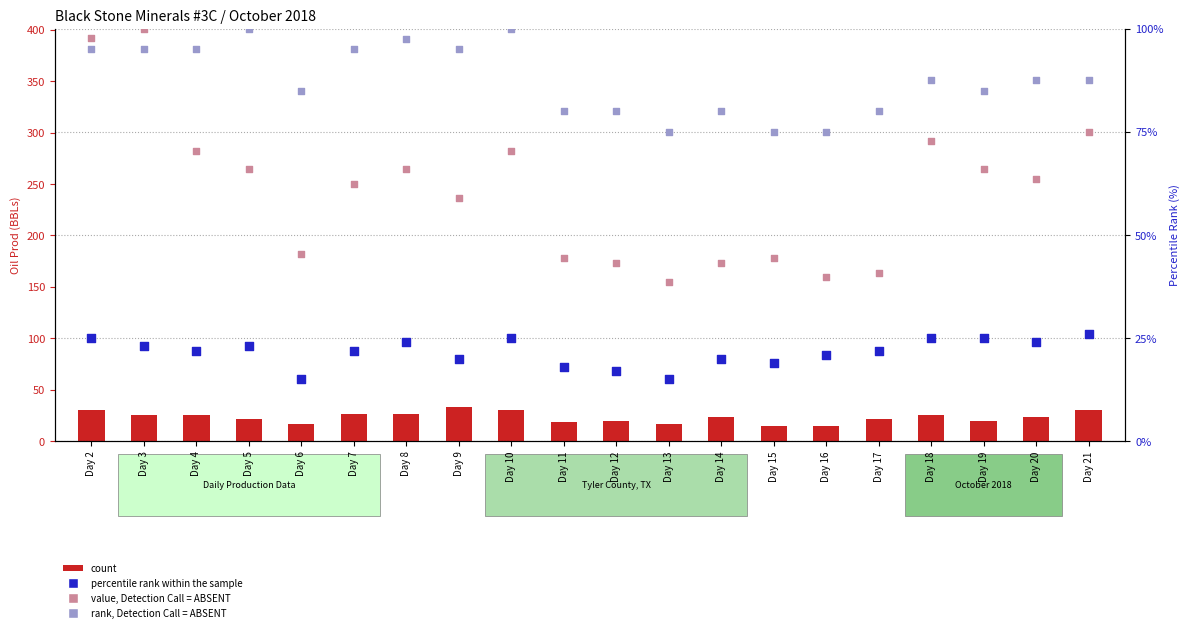

Which series has the widest spread of Y values?

value, Detection Call = ABSENT